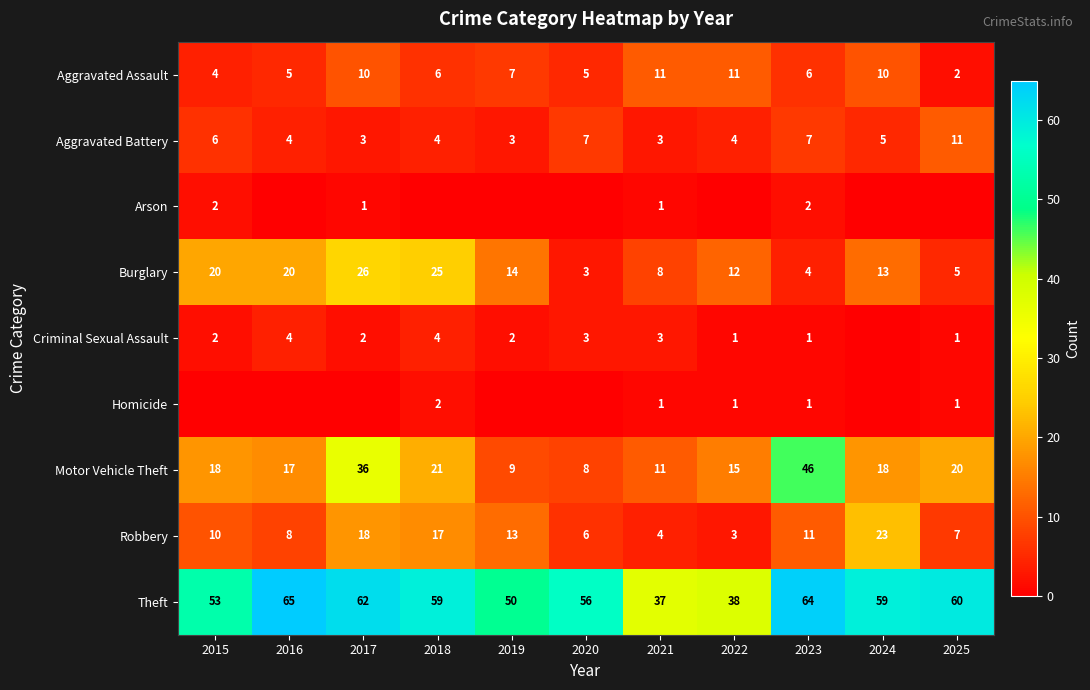

At which label does Aggravated Assault first exceed 6?

2017